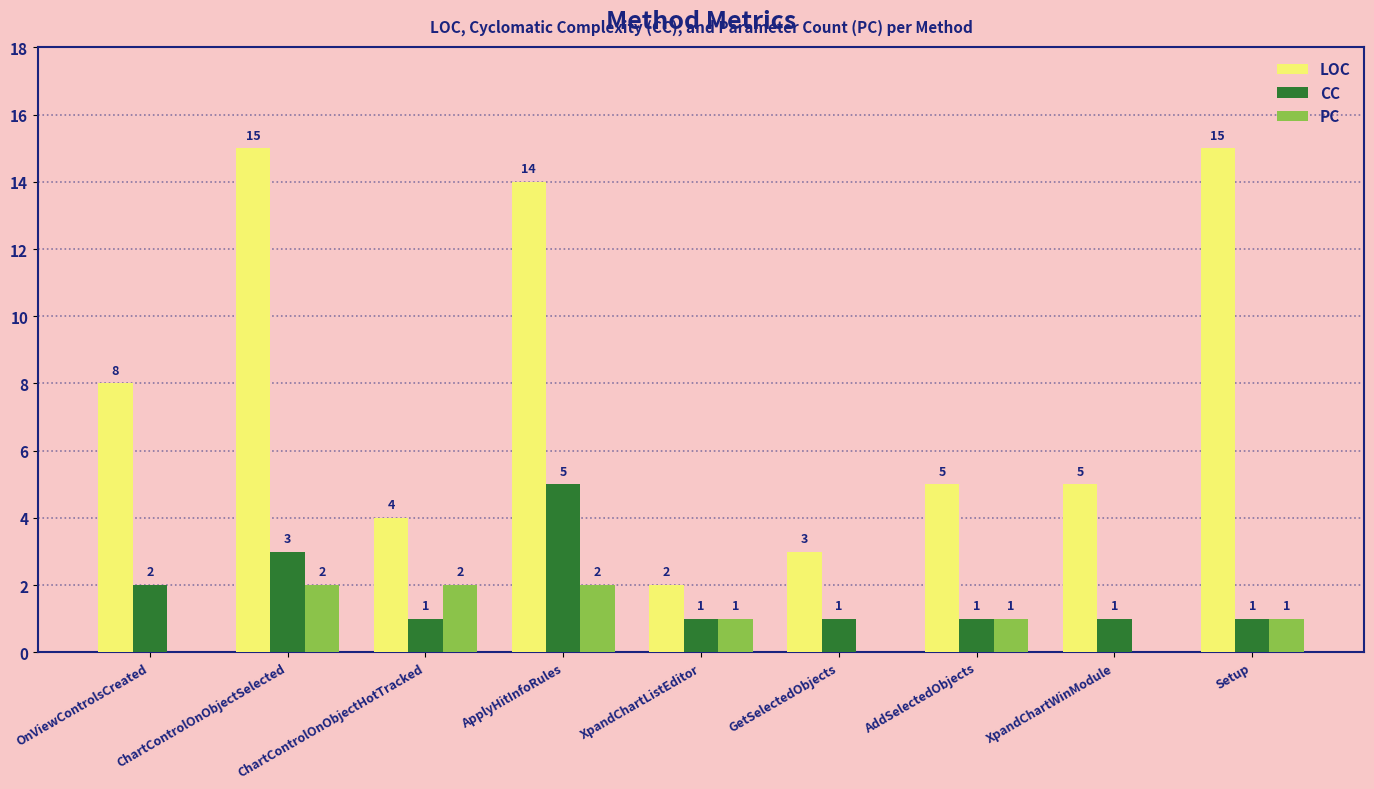

Which category has the highest value in the CC series?

ApplyHitInfoRules